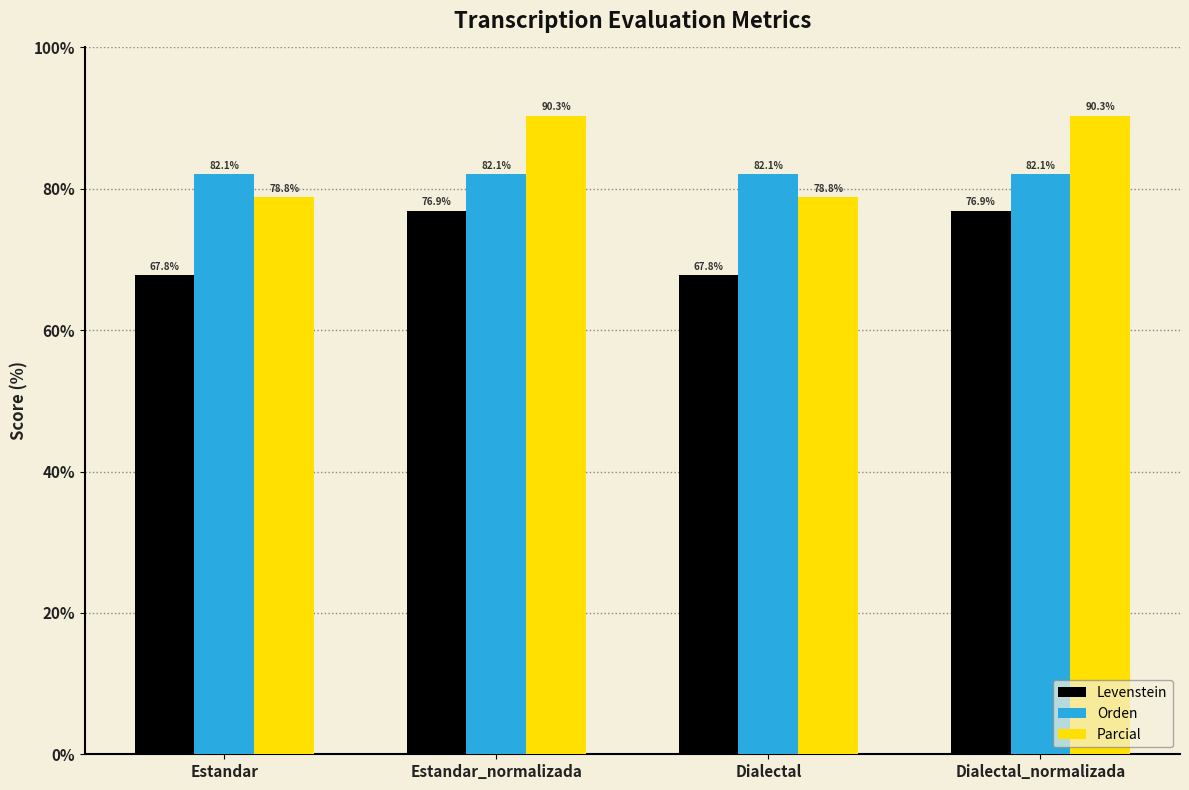

Which series has the largest total across all categories?

Parcial